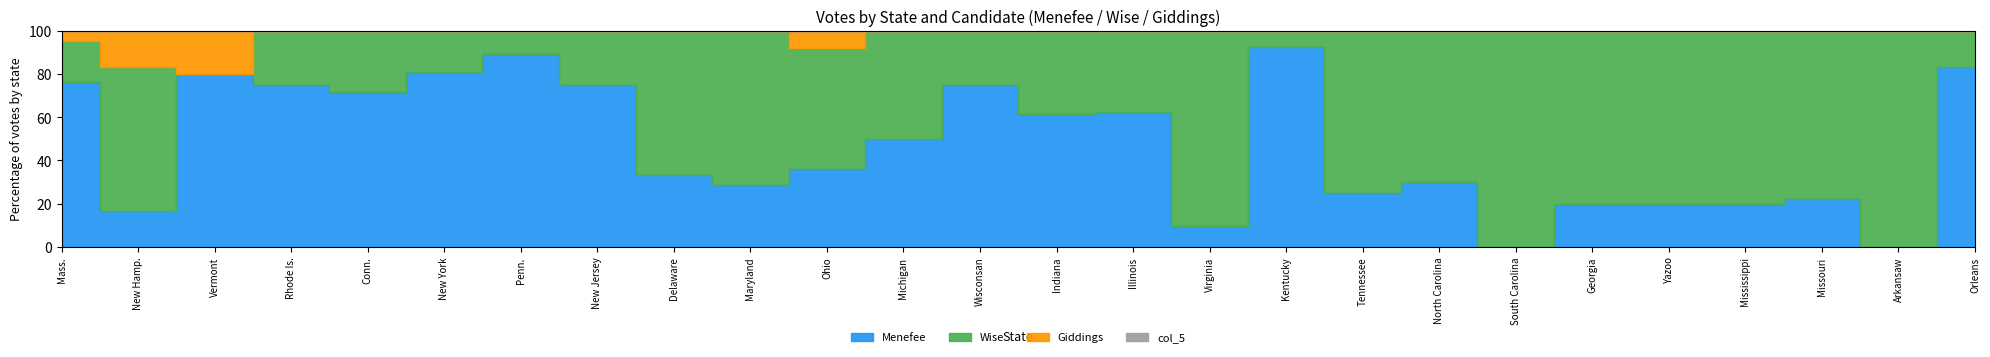

True or false: col_5 has more than 0 points higher than both neighbors.

False